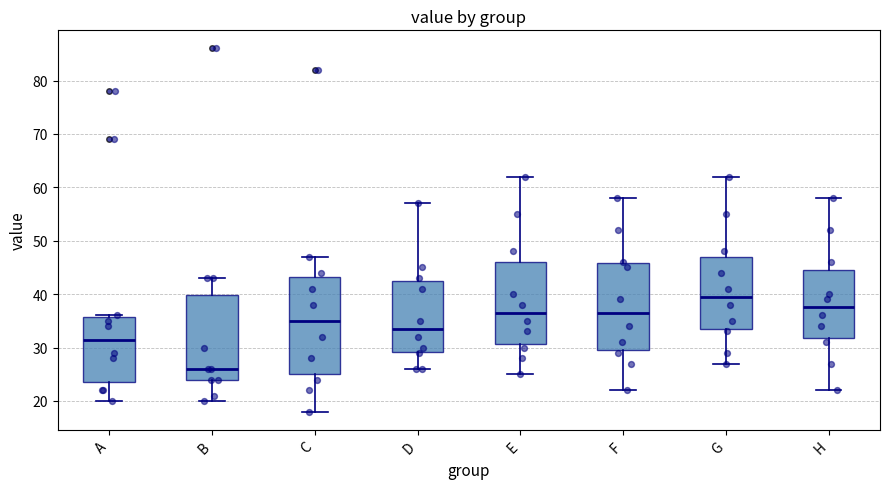

Which box is the tallest, from its lower edge to its upper edge?

C